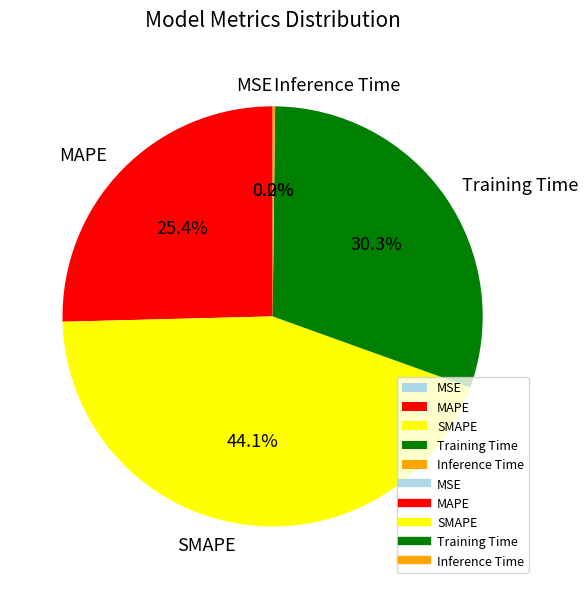

Which slice is the largest?

SMAPE